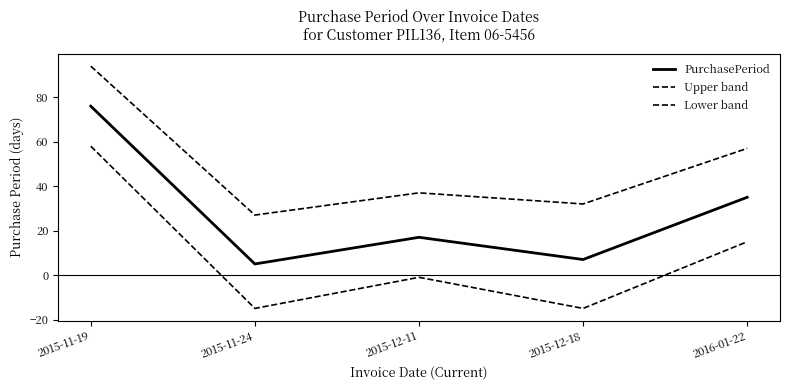

Does the chart have visible grid lines?

No